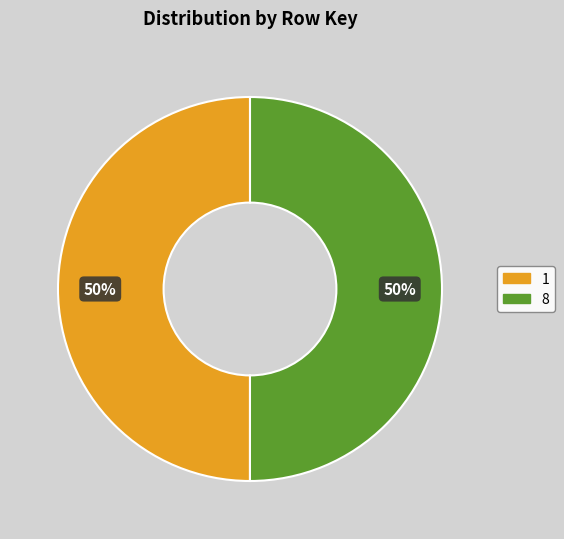

What percentage is the 8 slice, to the nearest percent?

50%